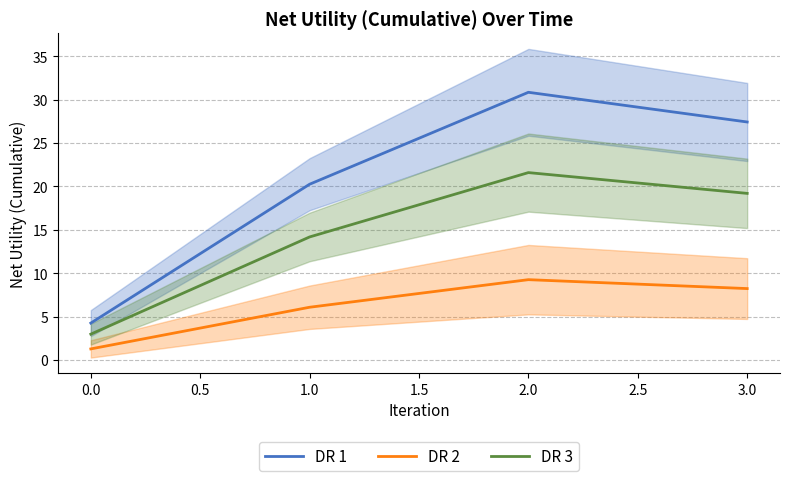

True or false: DR 2 and DR 1 intersect in this chart.

False